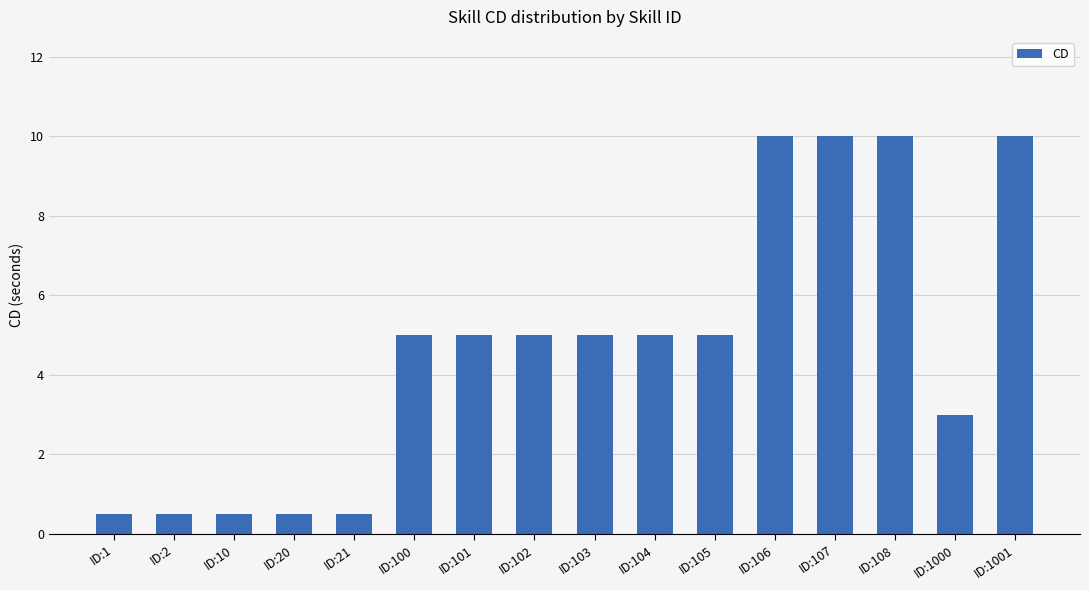

What is the difference between the maximum and minimum values?

9.5